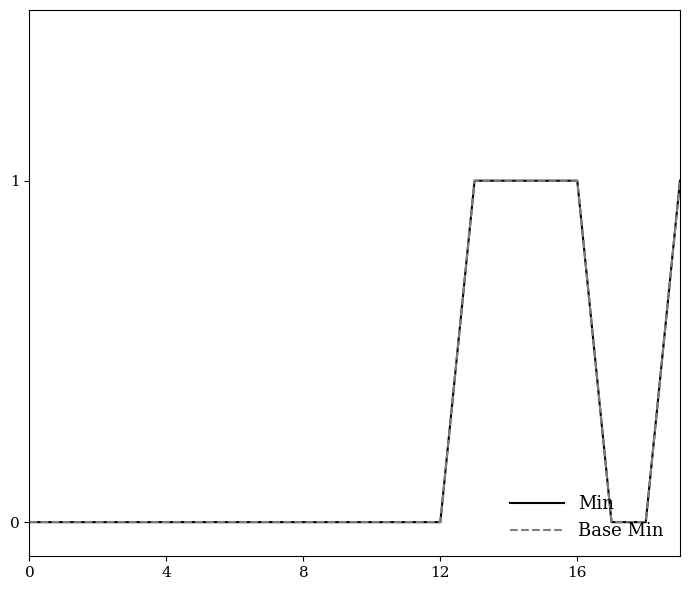

What is the sum of all Base Min values?

5